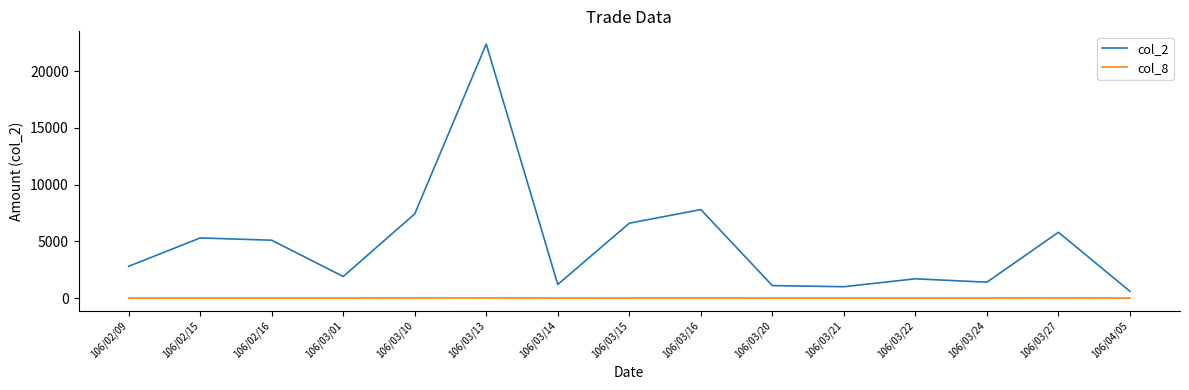

What position from the right is 106/03/21?

5